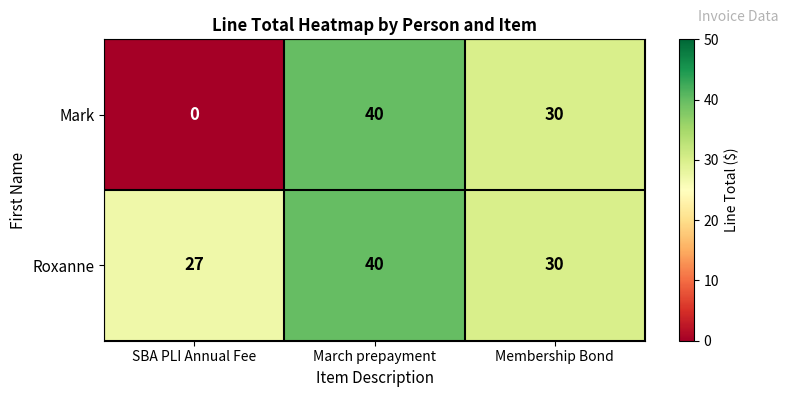

Rank the series by their average value, from highest to lowest.

Roxanne, Mark